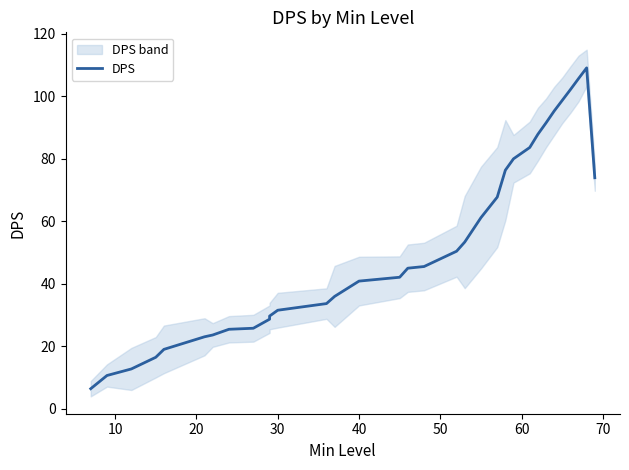

Reading left to right, transcribe all the data shown in this chart.

6.4	10.6	12.7	16.4	19.0	23.0	23.6	25.4	25.7	28.6	29.6	31.5	33.6	35.9	40.8	42.1	45.0	45.5	50.4	53.3	61.2	67.7	76.4	80.0	83.6	87.9	91.5	95.3	98.7	102.2	105.7	109.1	73.9